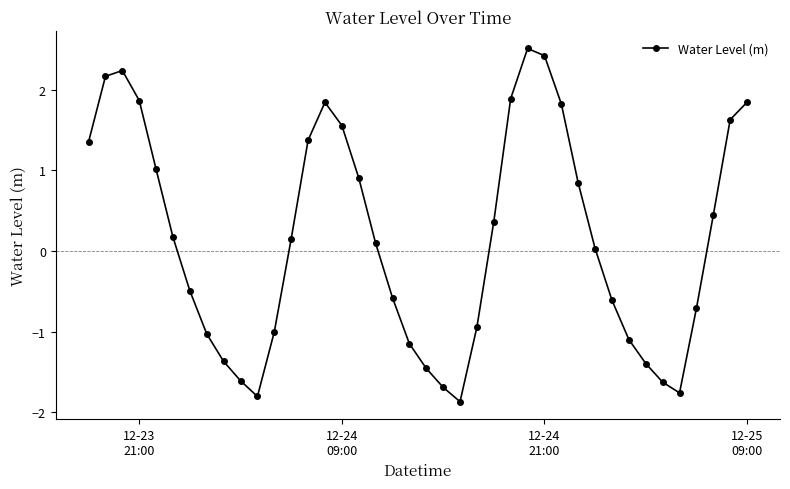

True or false: there are more than 0 points higher than both neighbors.

True